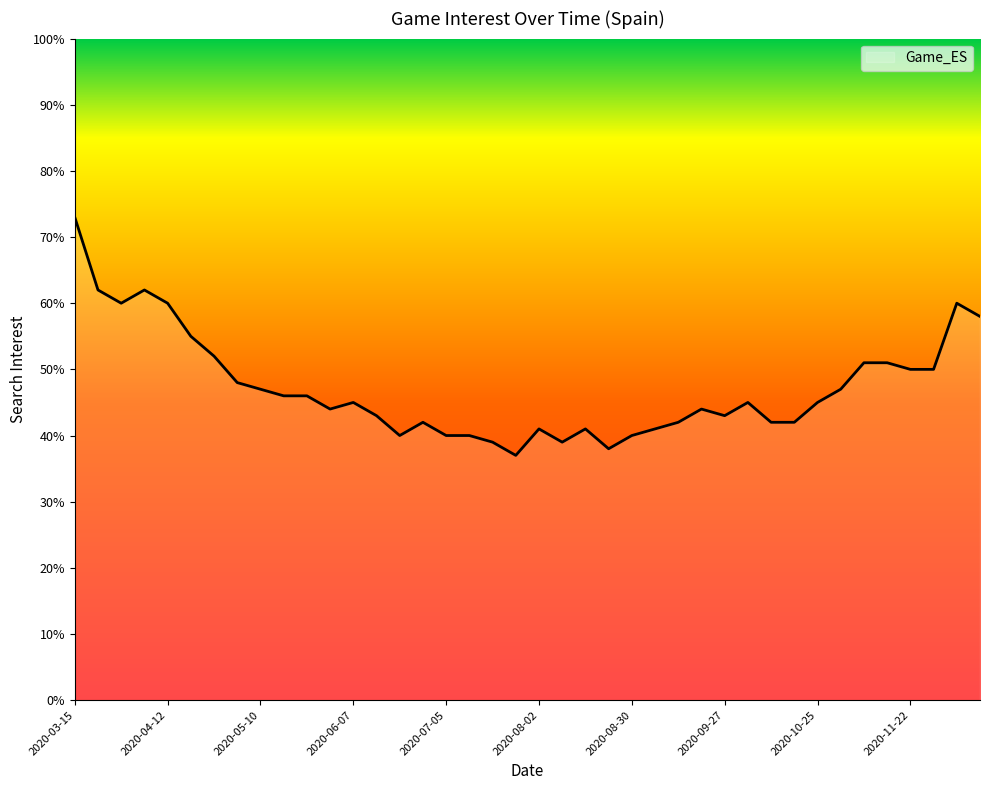

What is the difference between the maximum and minimum values?

36